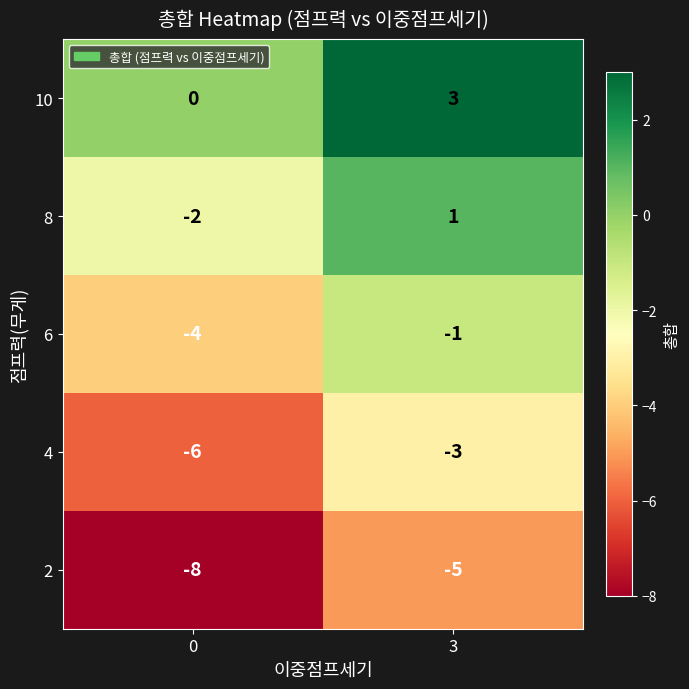

Reading left to right, transcribe all the data shown in this chart.

10: 0=0	3=3
8: 0=-2	3=1
6: 0=-4	3=-1
4: 0=-6	3=-3
2: 0=-8	3=-5